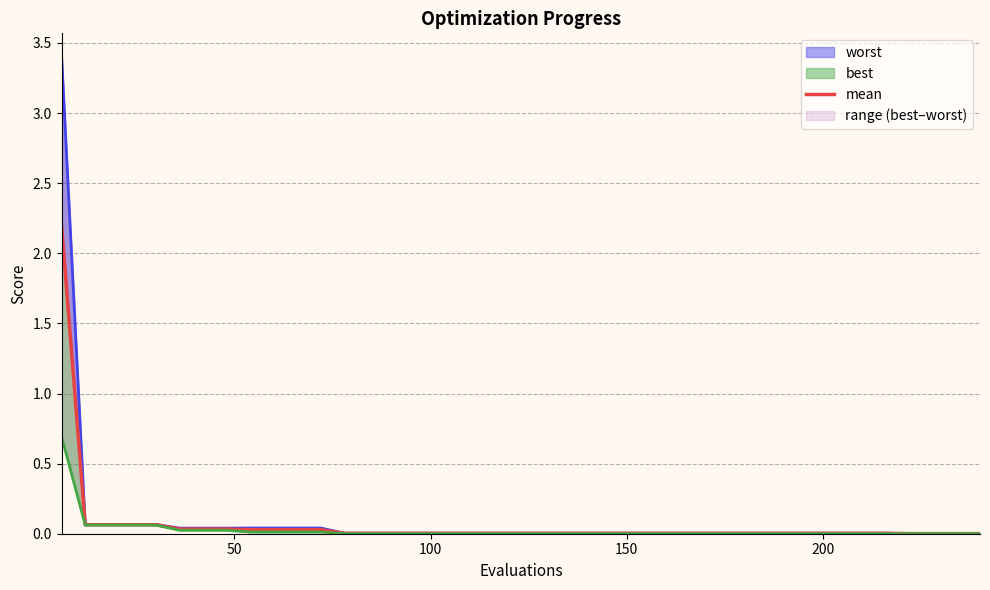

What is the difference between the maximum and second lowest values?

2.2